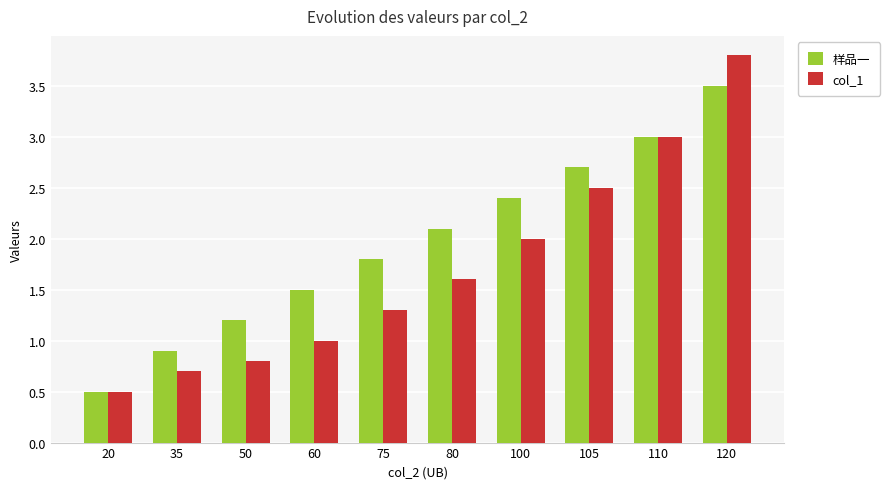

Which series changed the most between 80 and 105?

col_1